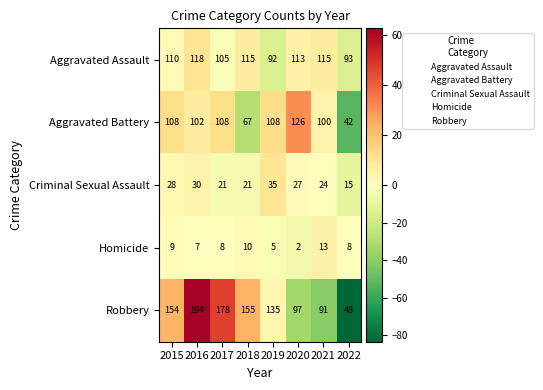

What is the difference between the Criminal Sexual Assault values at 2021 and 2022?

9